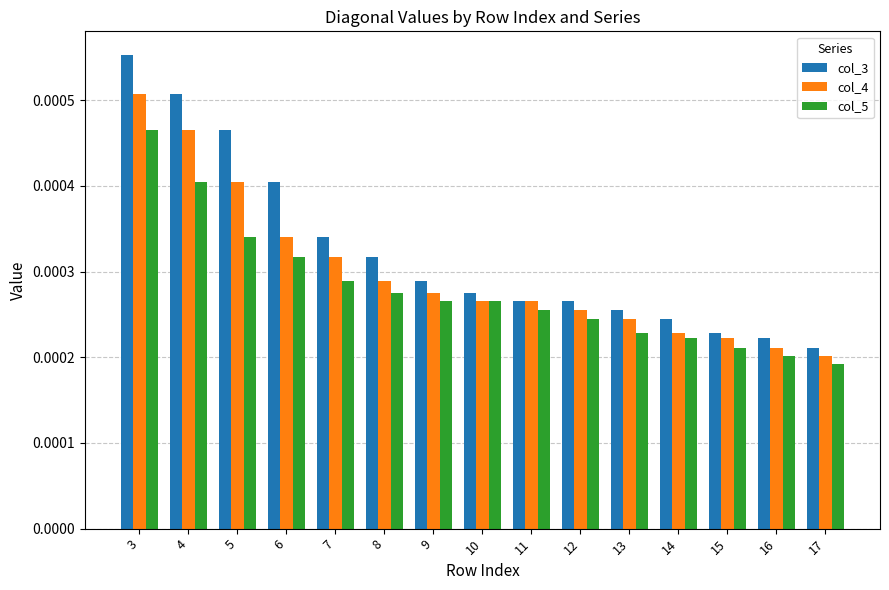

Rank the series by their maximum value, from lowest to highest.

col_5, col_4, col_3